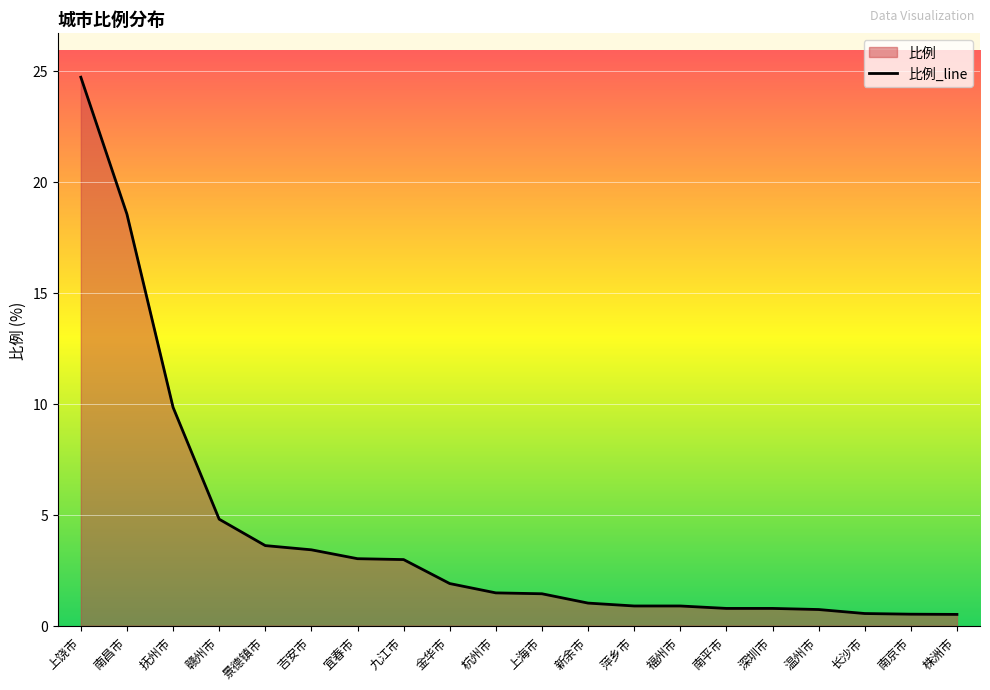

What is the difference between the maximum and second lowest values?

24.2